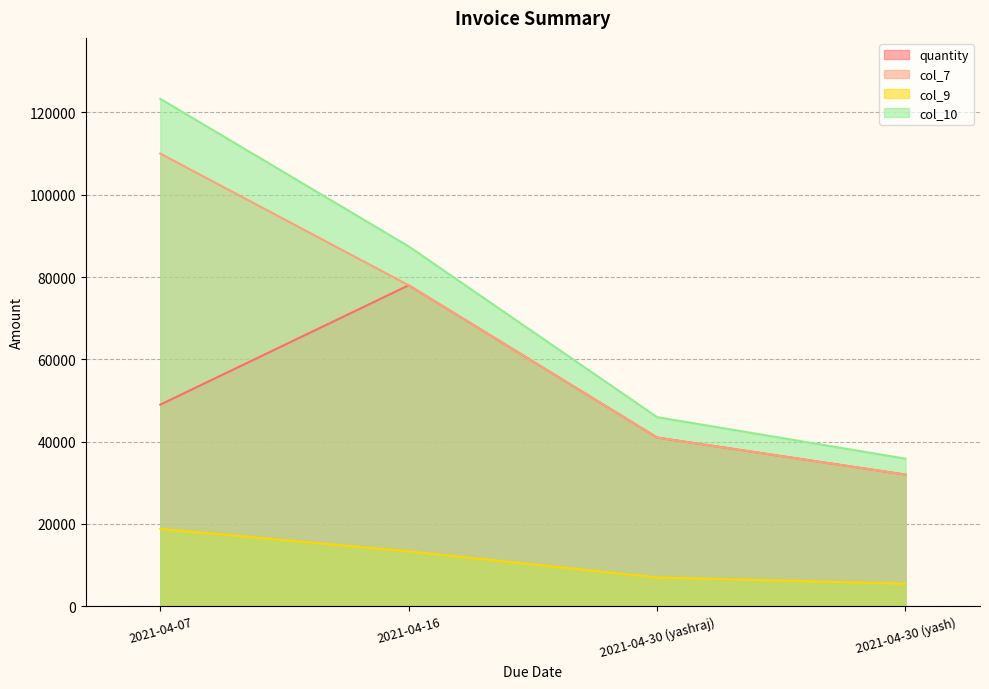

Which series has the largest total across all categories?

col_10